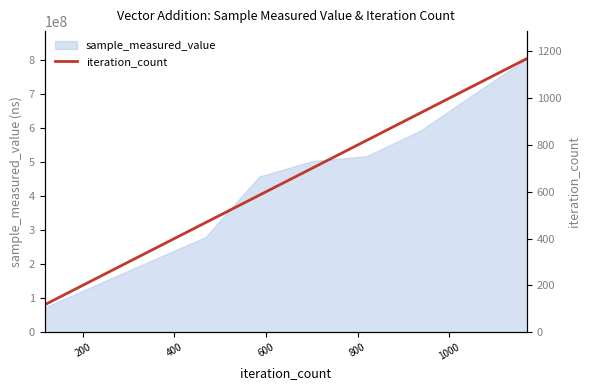

What is the value of the 8th point from the left?

643964349.6